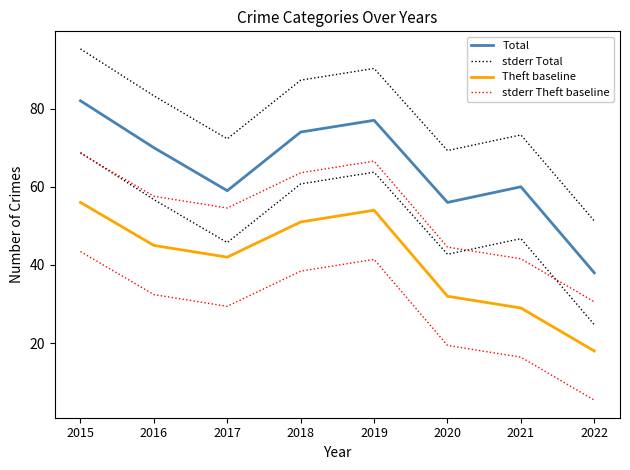

At which label is Total closest to 60?

2021